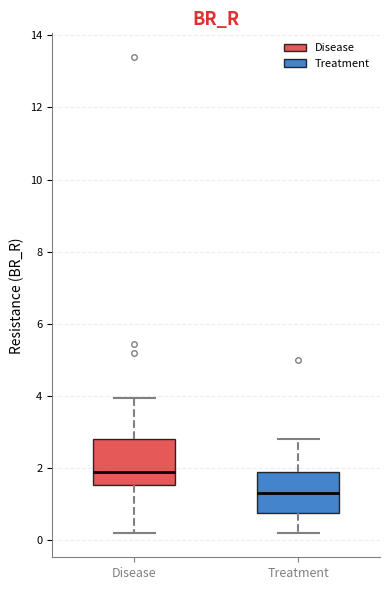

Where does the median line of the box for Treatment sit on the y-axis? The values are not printed on the chart, so give them approximately, as read against the axis.

1.2